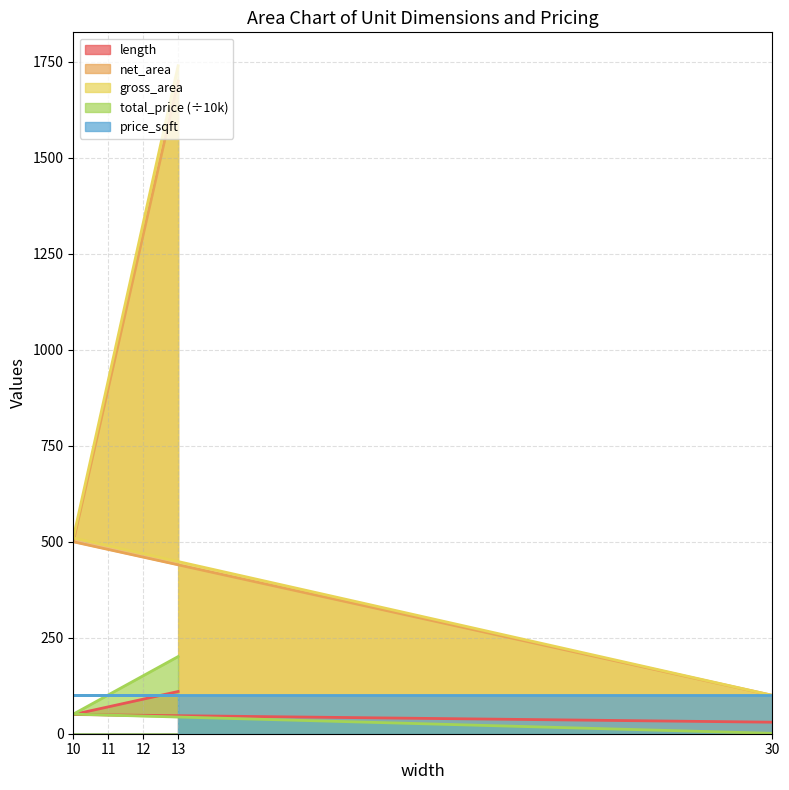

At which category is the sum across all series the highest?

13